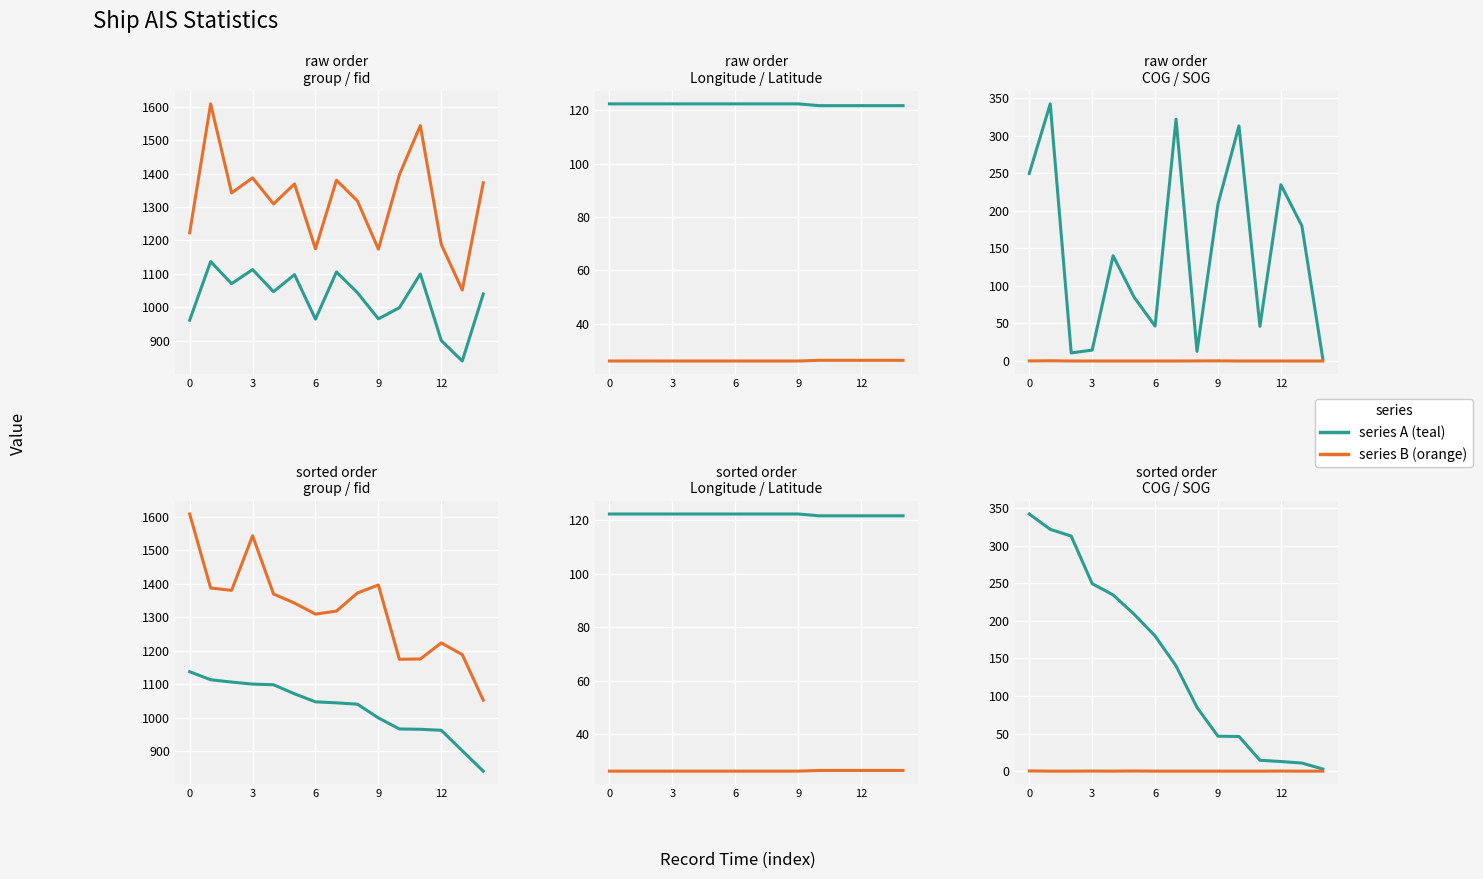

What is the value of the SOG point at the 4th from the left?

0.1